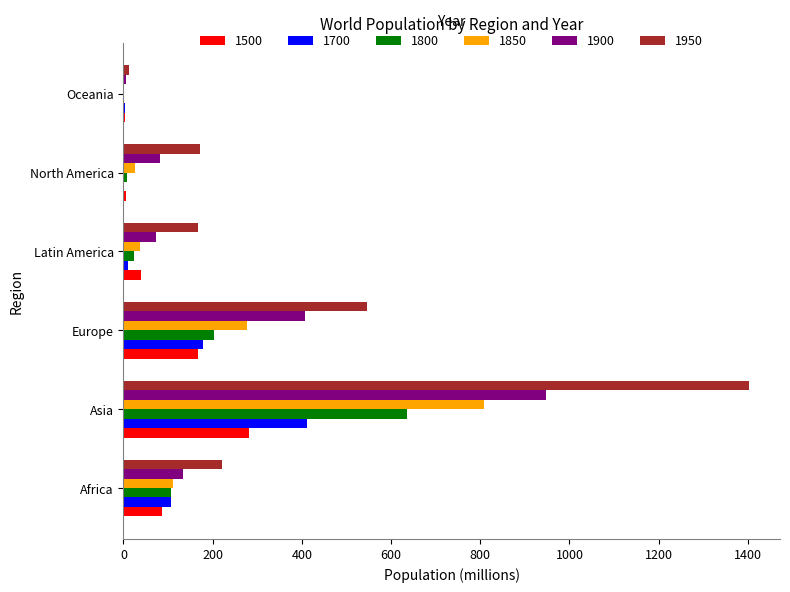

The 1900 series shows 6 at Oceania. True or false?

True